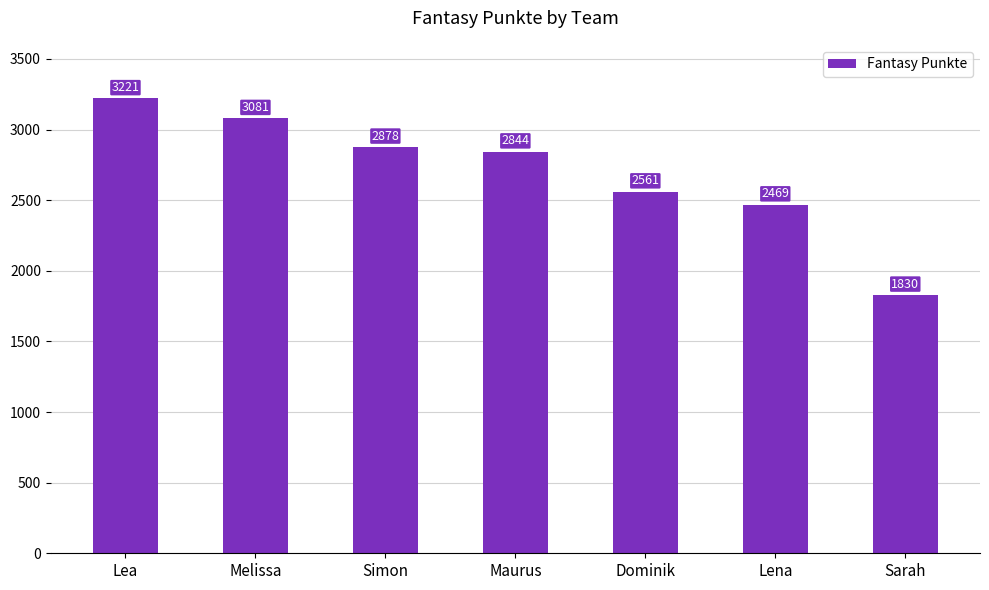

What is the sum of the values at Maurus and Lea?

6065